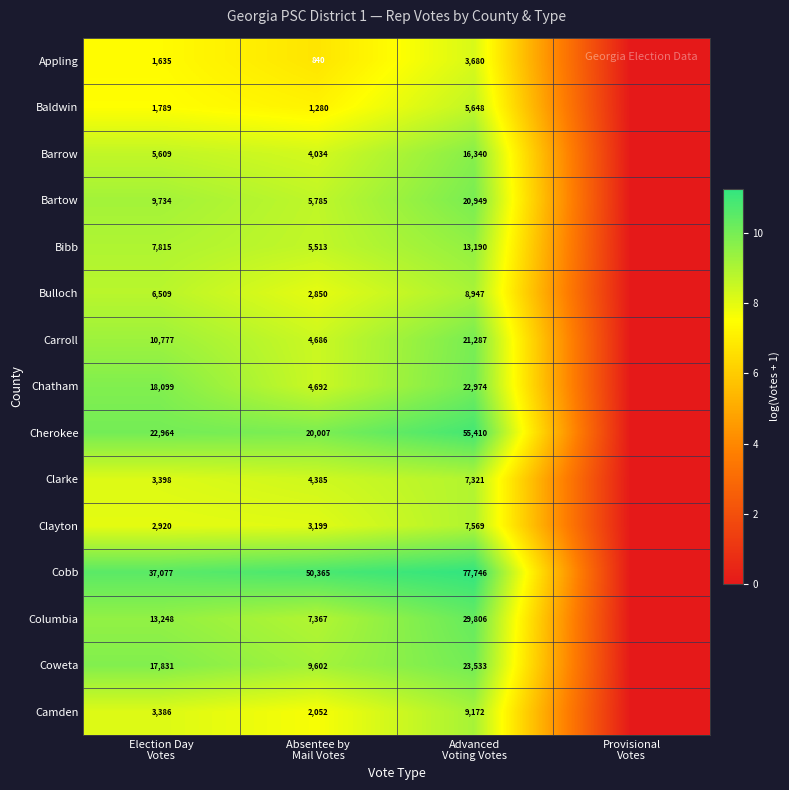

Which label corresponds to the largest value in the chart?

Advanced
Voting Votes